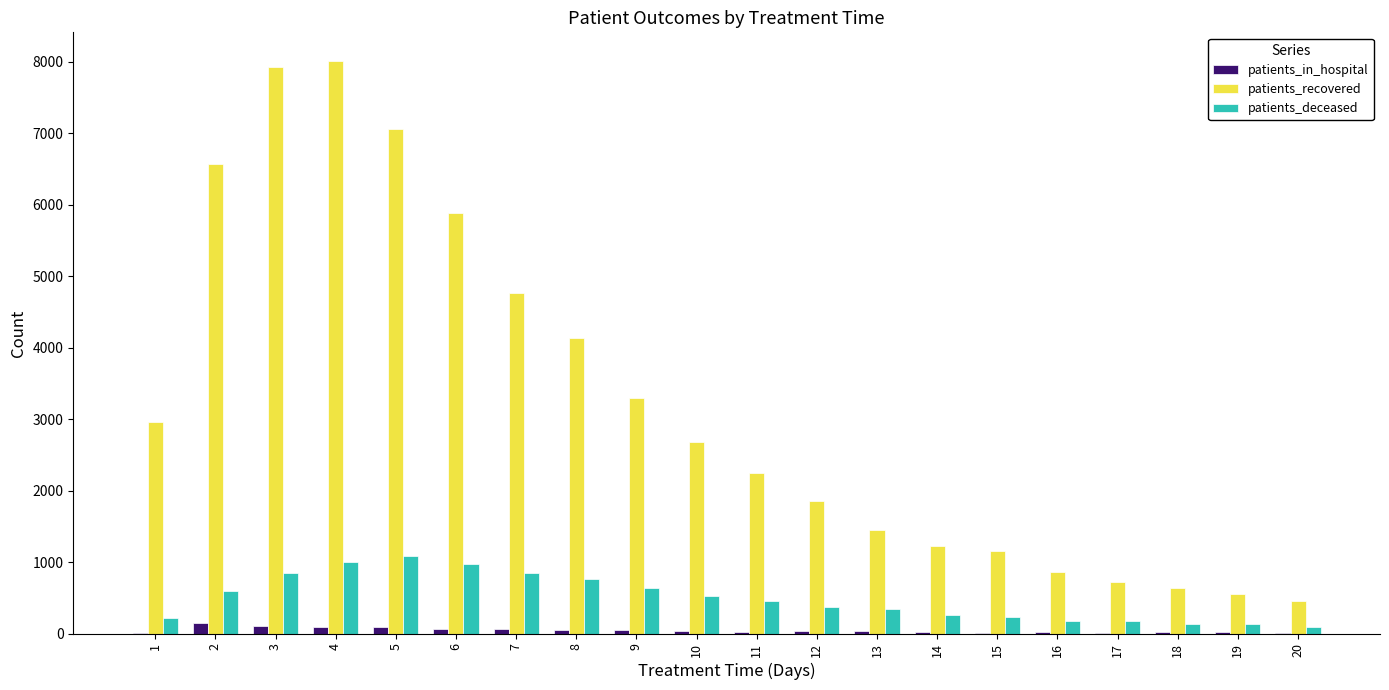

What is the greatest value displayed?

8010